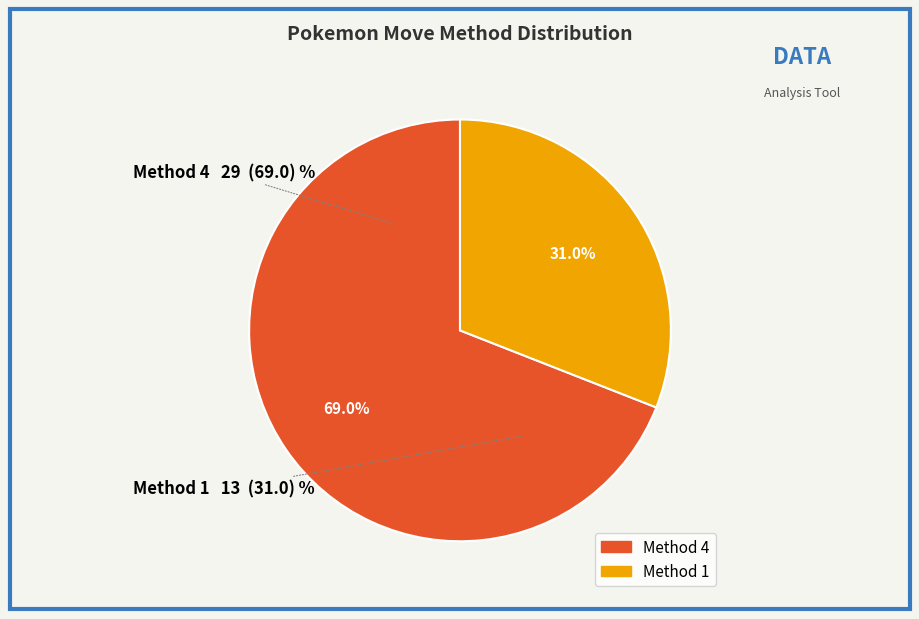

What percentage is NOT represented by Method 1?

69.0%